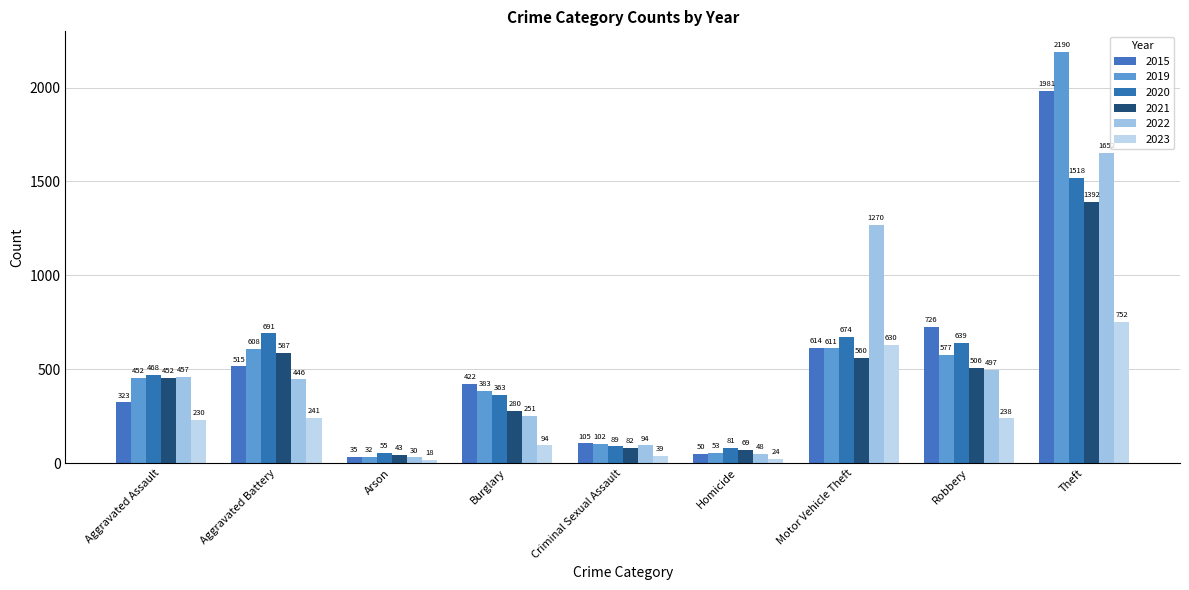

Which category has the lowest value across all series?

Arson